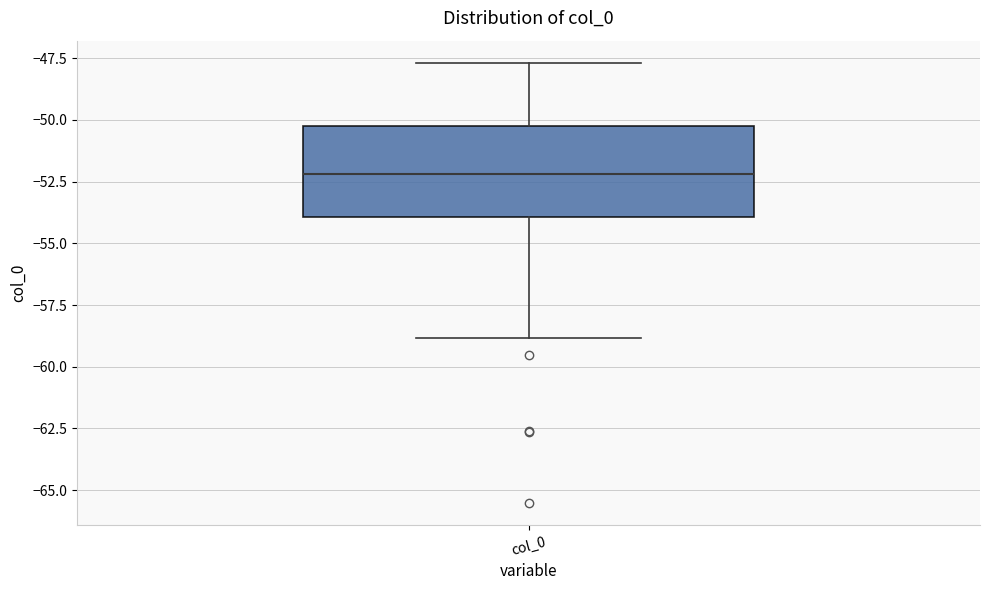

Where does the median line of the box for col_0 sit on the y-axis? The values are not printed on the chart, so give them approximately, as read against the axis.

-52.0